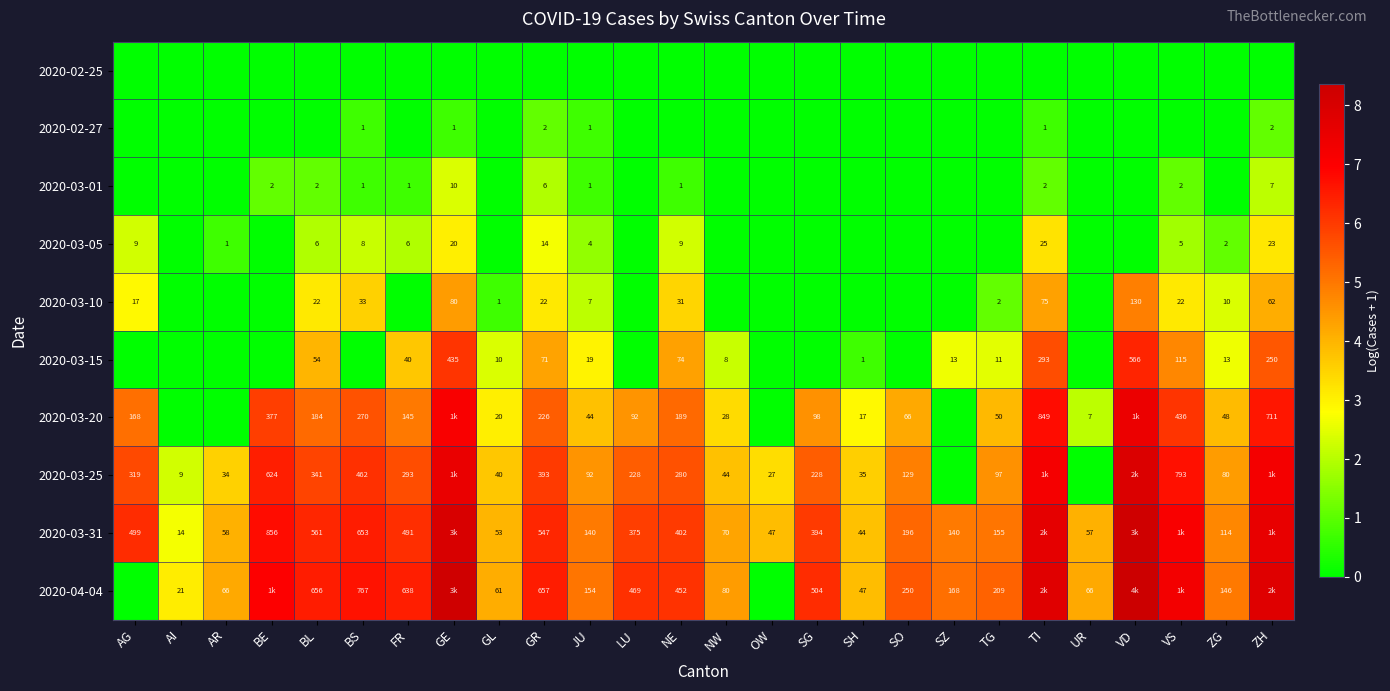

What is the greatest value displayed?

8.4